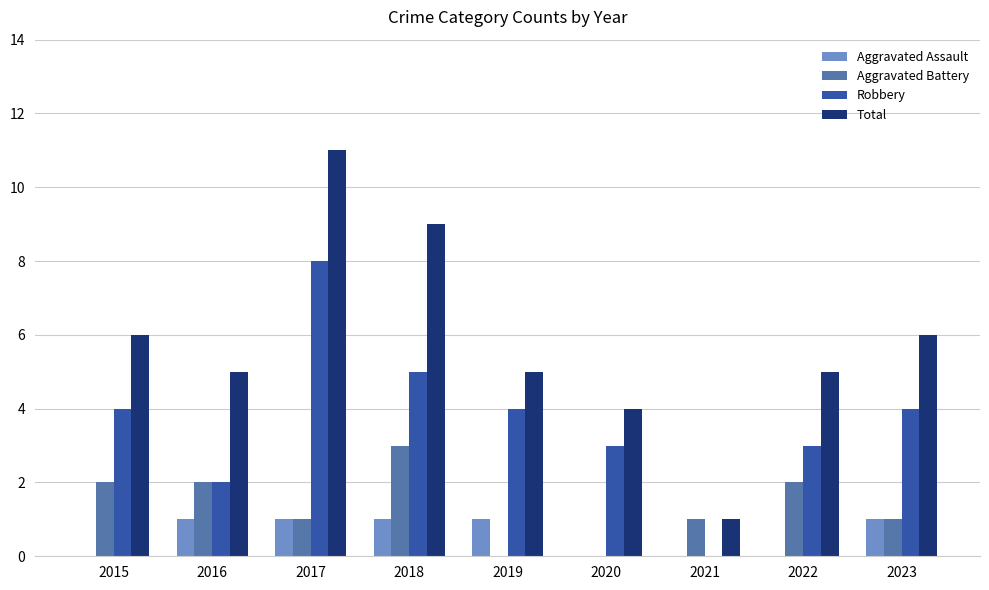

True or false: Aggravated Battery has a value of 1 at 2016.

False